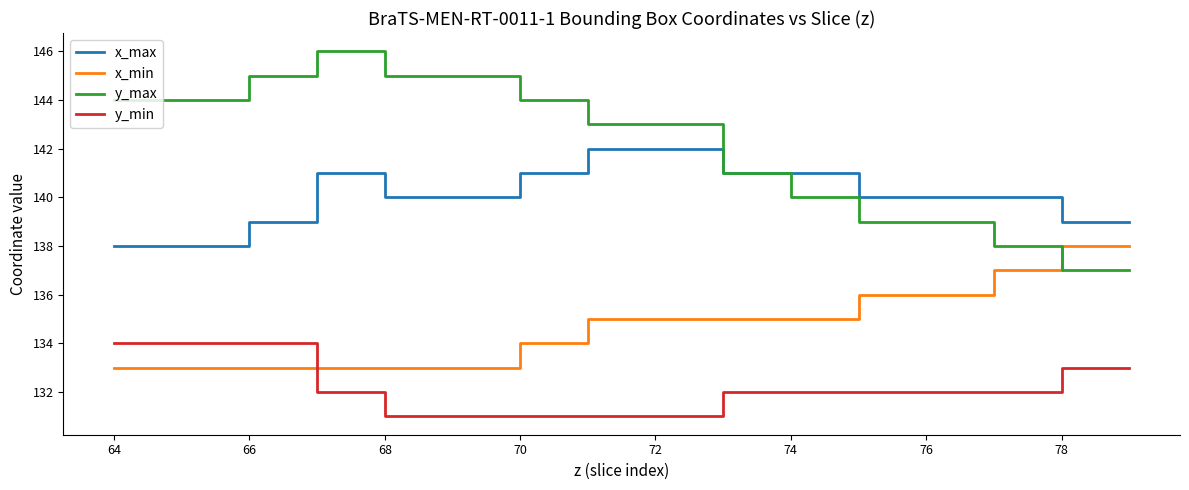

How many lines are shown in the chart?

4